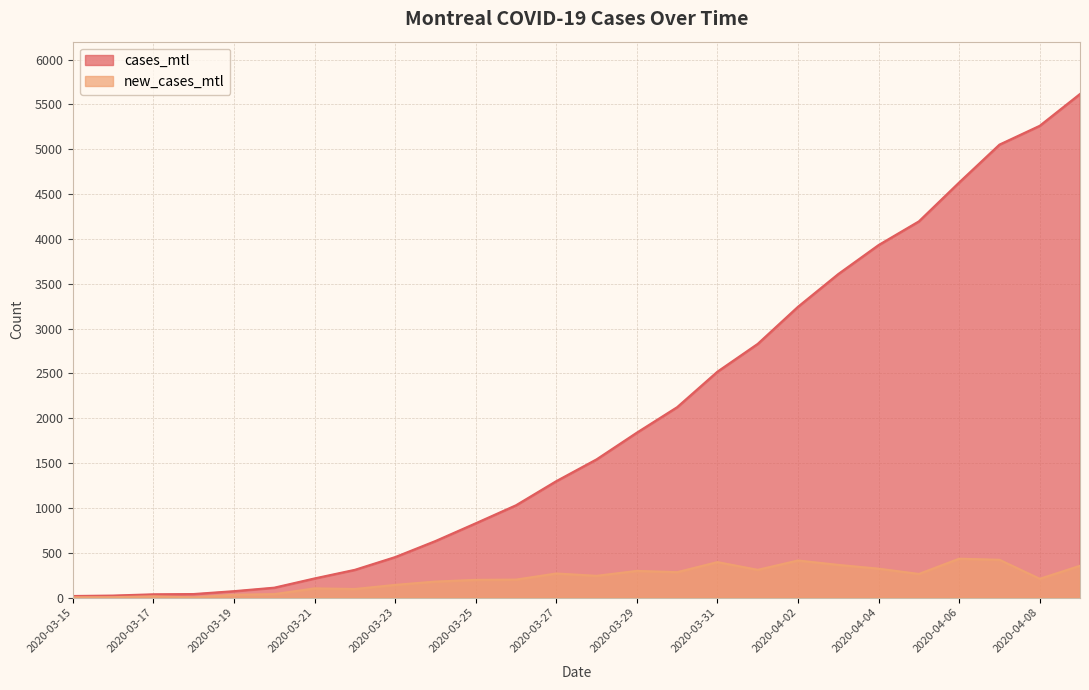

Reading left to right, extract all data points from this chart.

cases_mtl: 18	23	37	40	72	111	214	310	452	631	829	1030	1299	1542	1840	2124	2520	2830	3244	3609	3932	4196	4630	5052	5262	5617
new_cases_mtl: 4	5	14	3	32	39	103	96	142	179	198	201	269	243	298	284	396	310	414	365	323	264	434	422	210	355